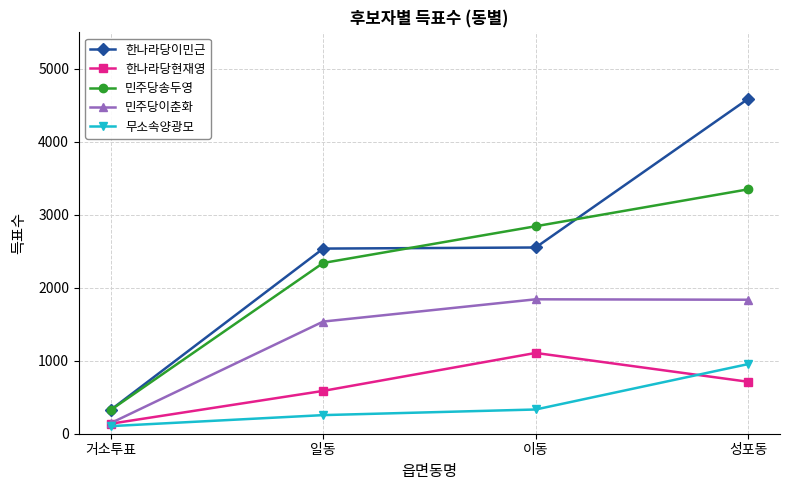

True or false: 무소속양광모 has more than 0 points higher than both neighbors.

False